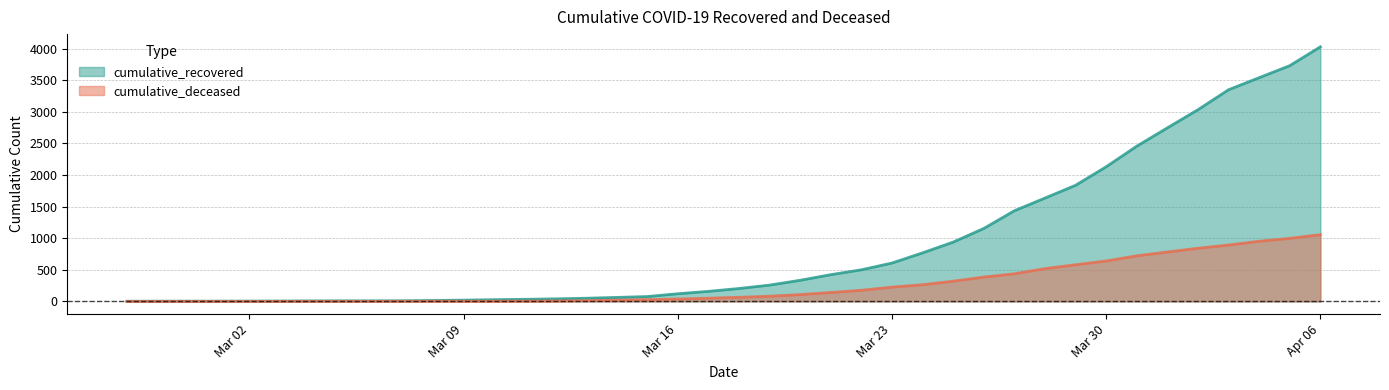

At how many categories does at least one series exceed 2925?

5